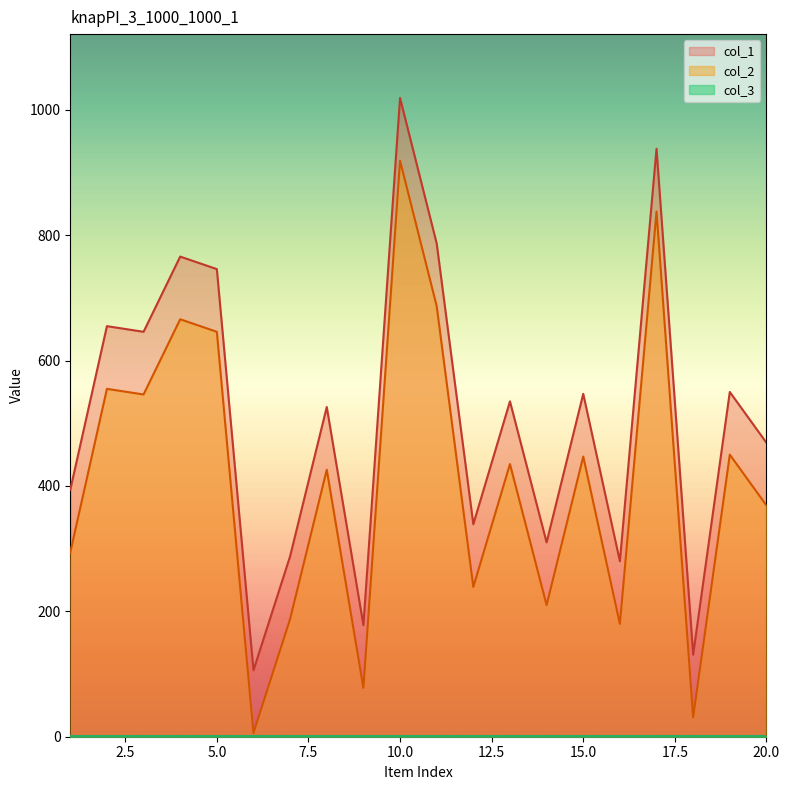

What is the greatest value displayed?

1019